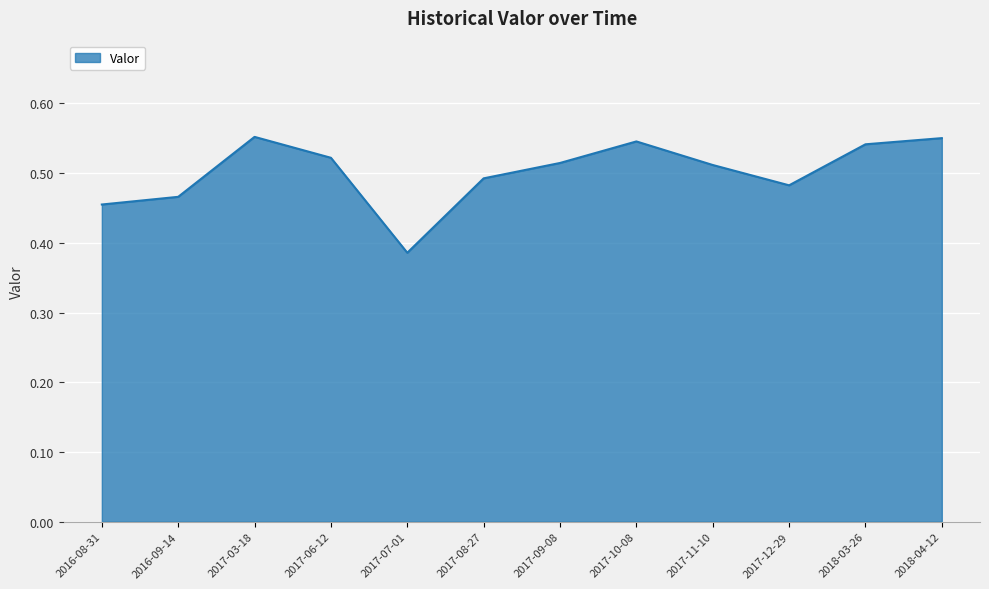

At which label is the value closest to 0?

2017-07-01